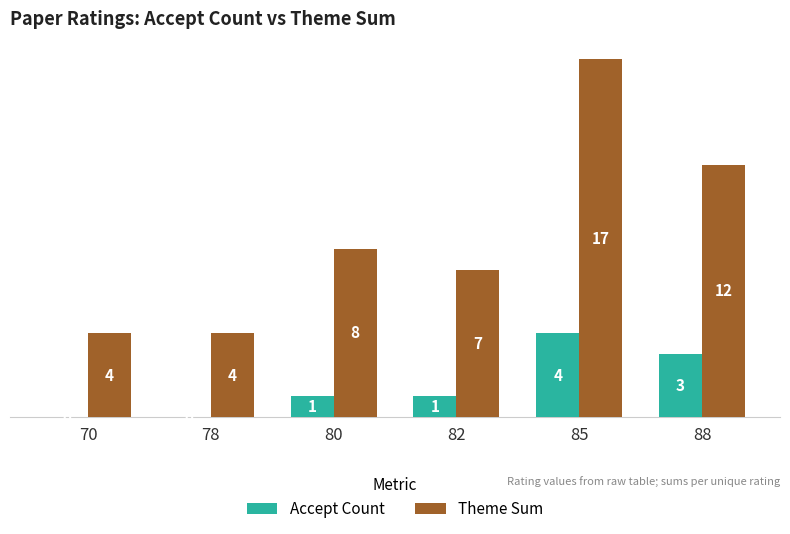

What is the total value across all series at 70?

4